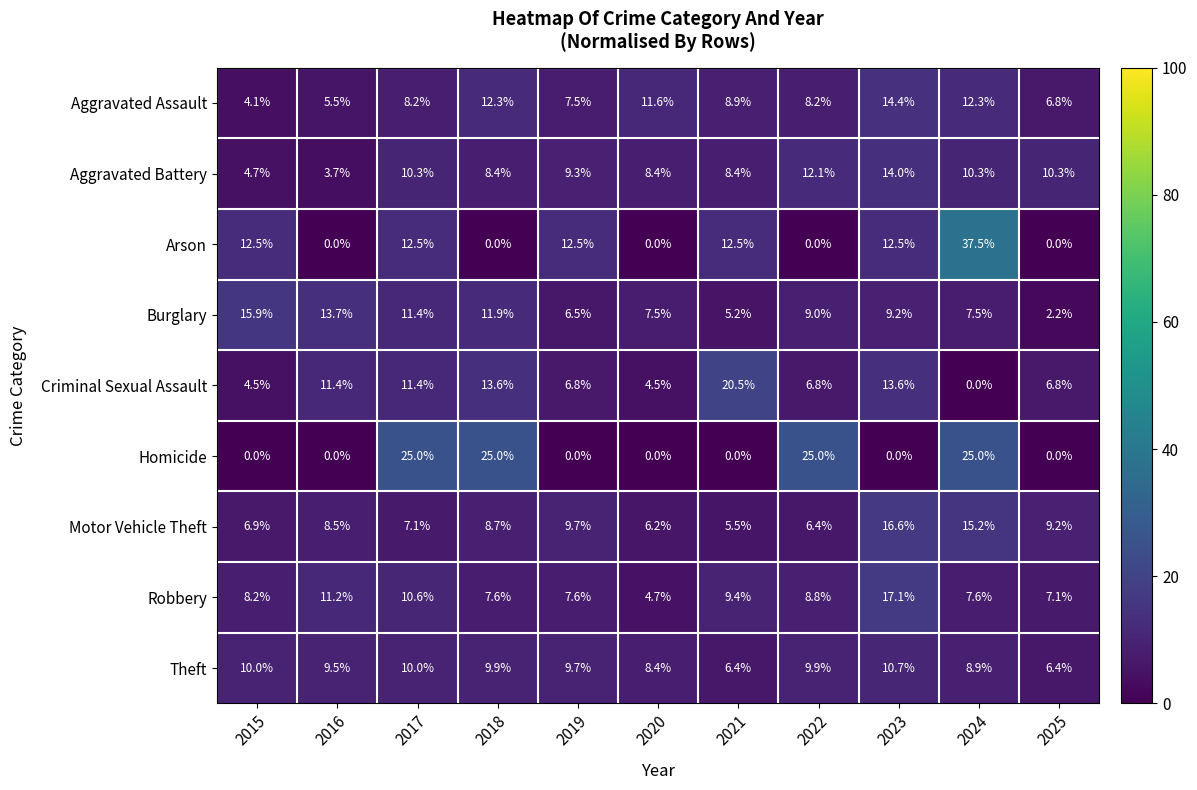

How many series are shown in this chart?

9